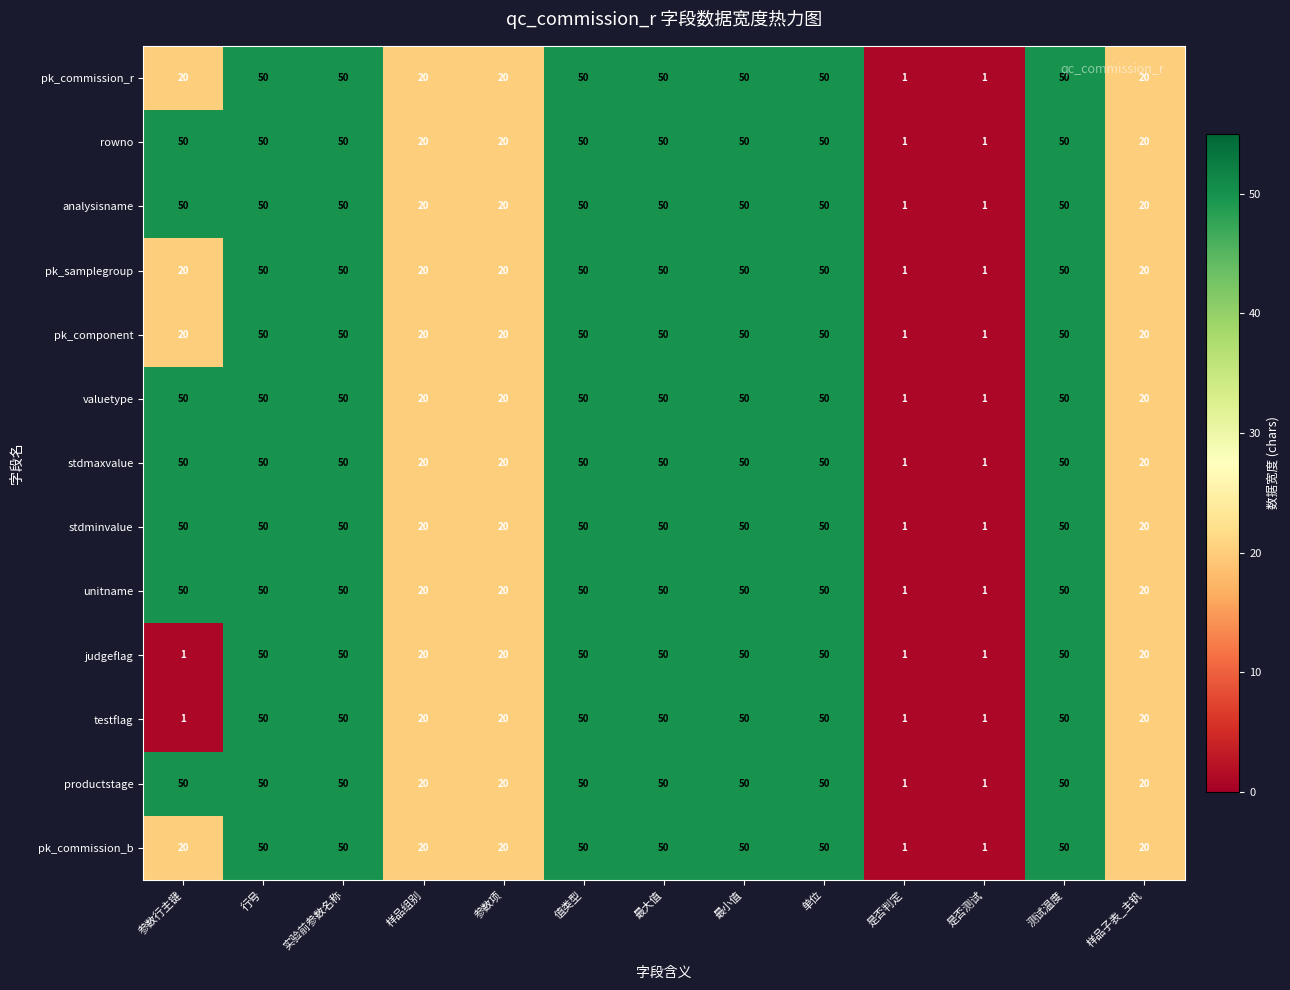

What is the greatest value displayed?

50